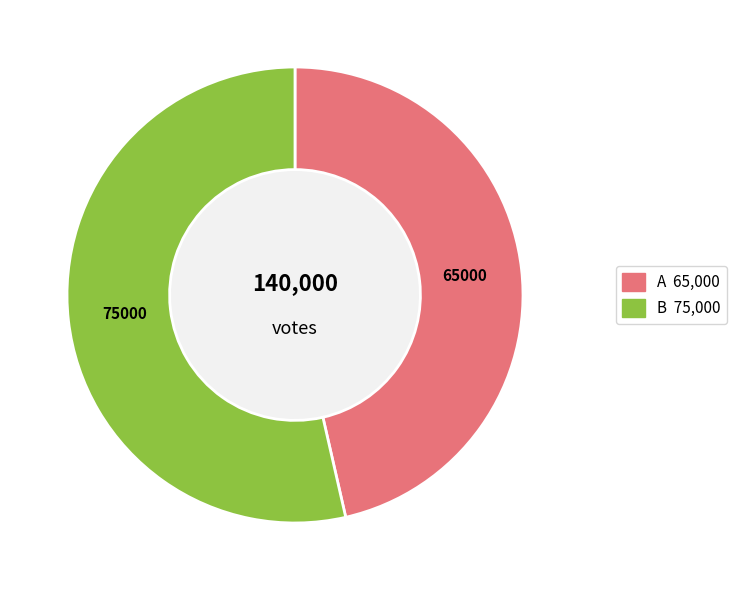

Combined, what portion of the pie is A and B?

100.0%